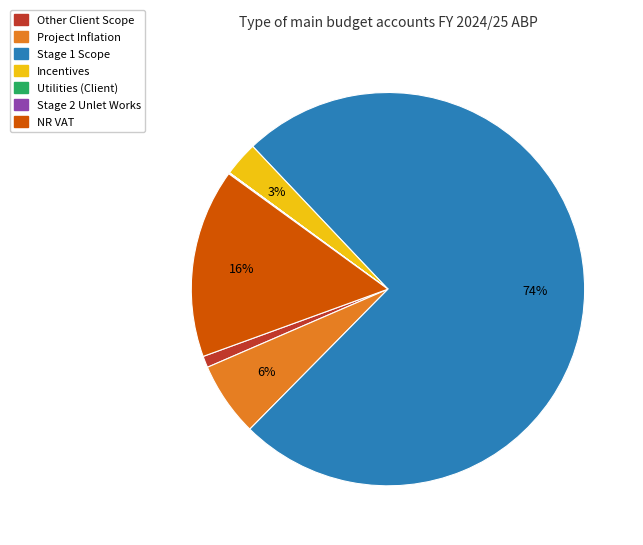

Approximately how many times larger is the value at Other Client Scope compared to Incentives?

0.3